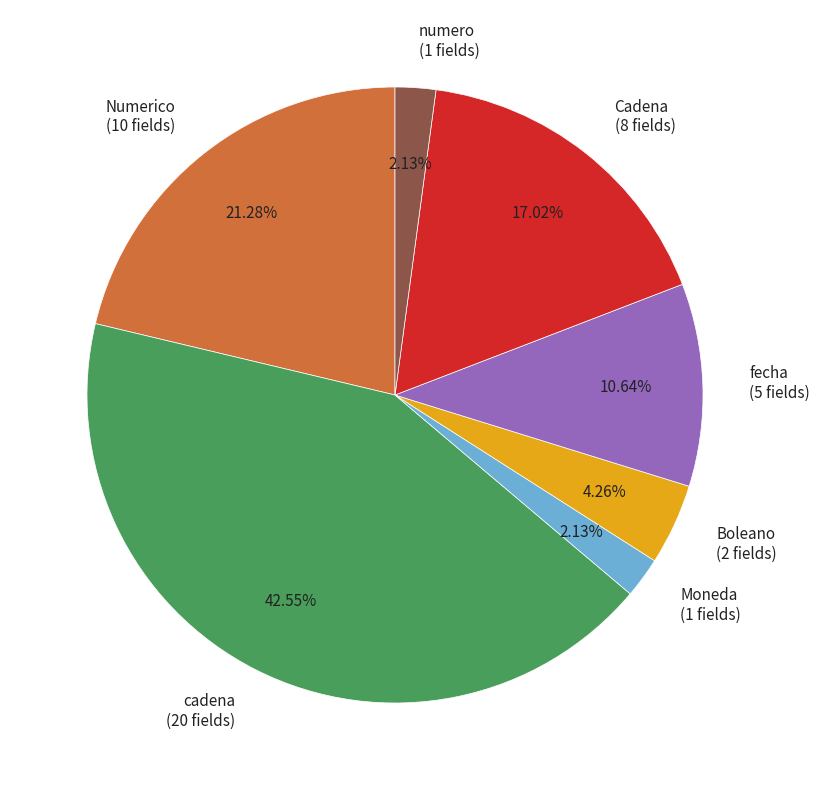

Which category has the biggest portion of the pie?

cadena